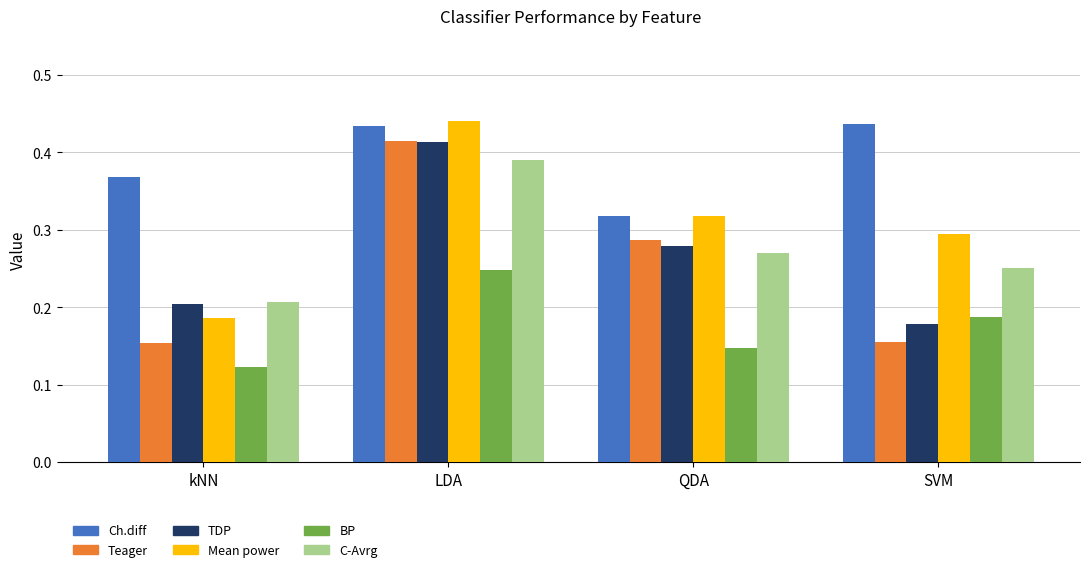

At how many categories does at least one series exceed 0?

4